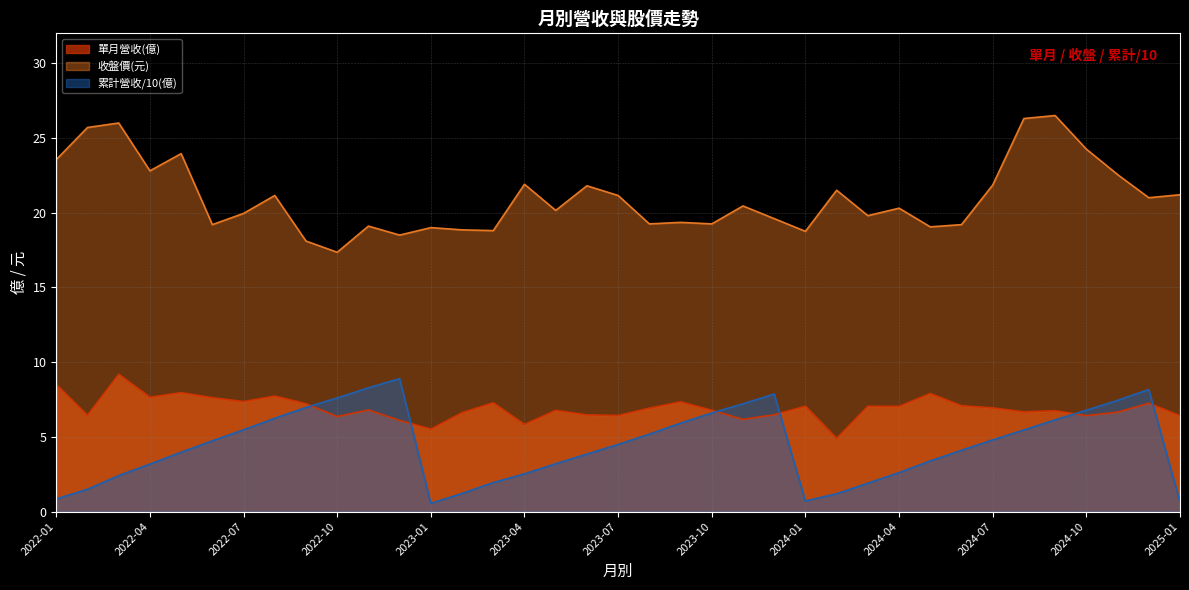

In 收盤價(元), how many points are lower than both neighbors (excluding endpoints)?

12